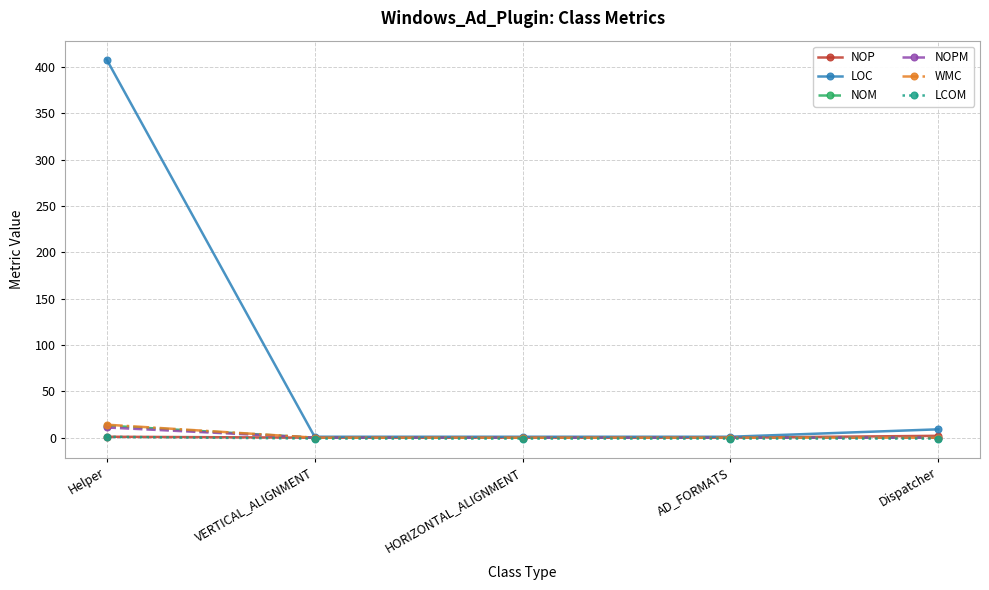

What is the average value of the LOC series?

84.0